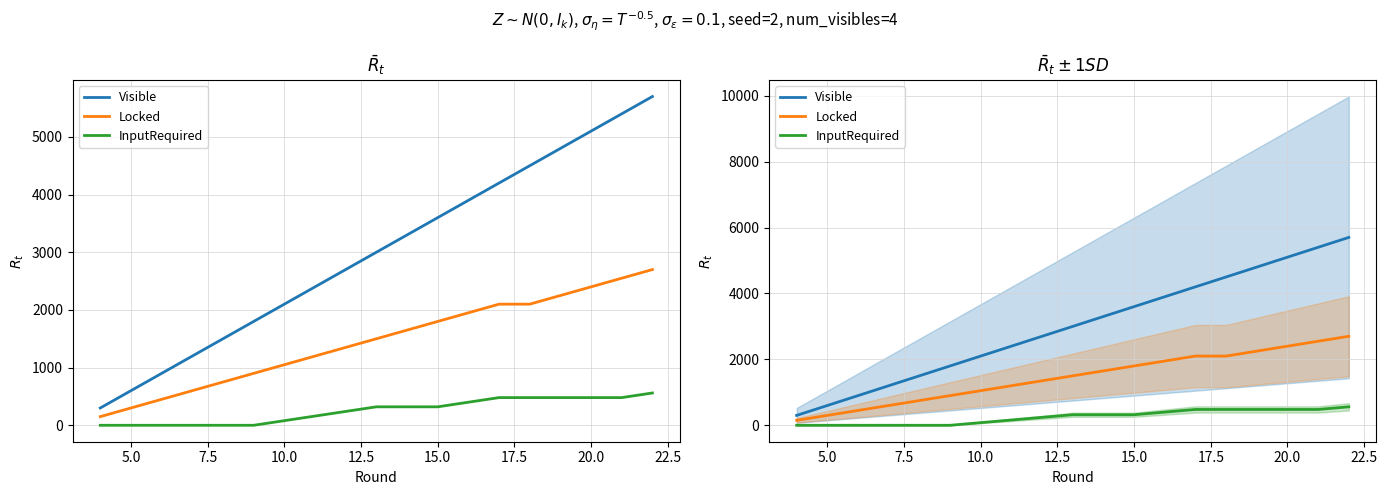

True or false: InputRequired has more than 2 interior local peaks.

False